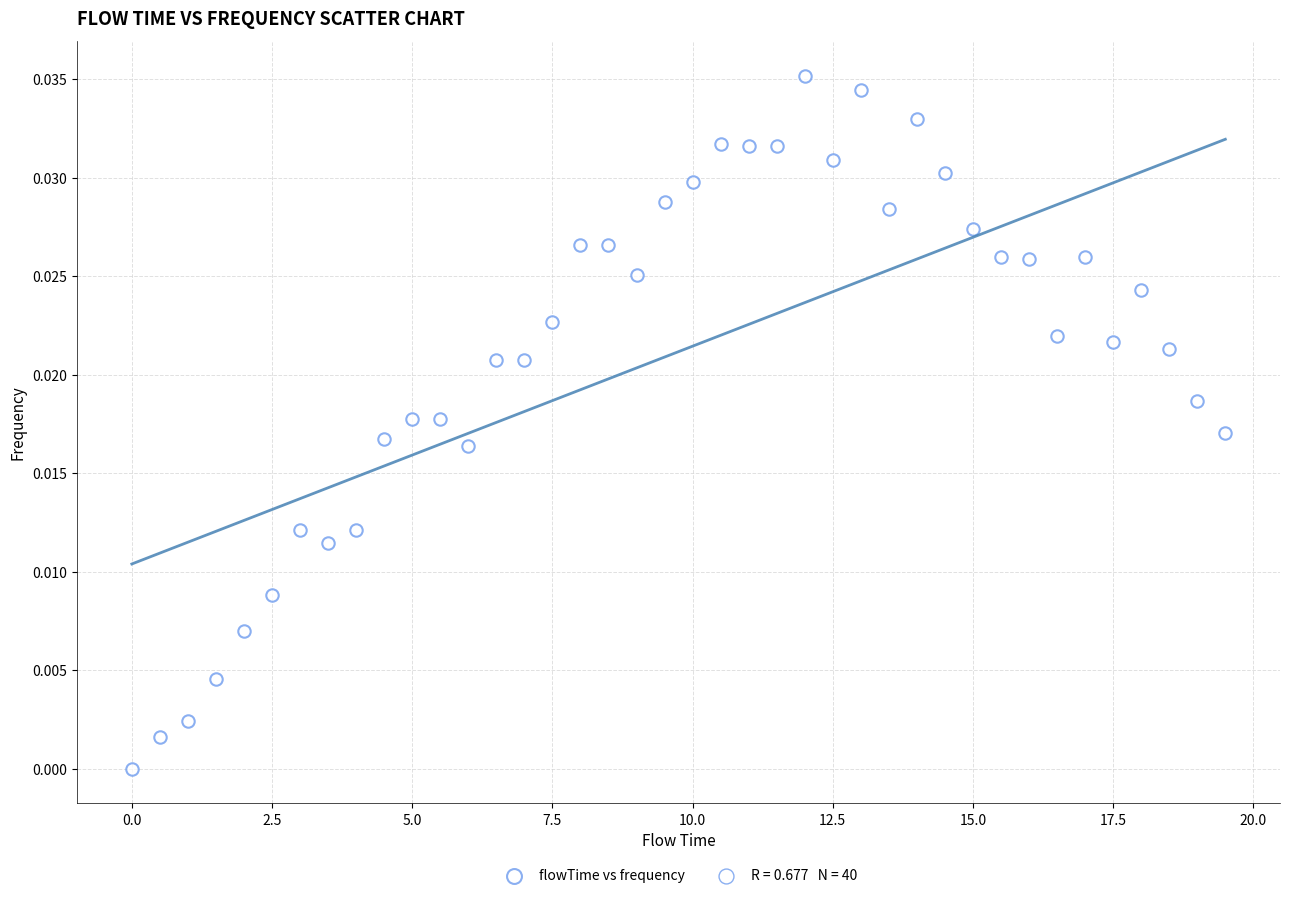

What is the range of X values (max minus min)?

19.5